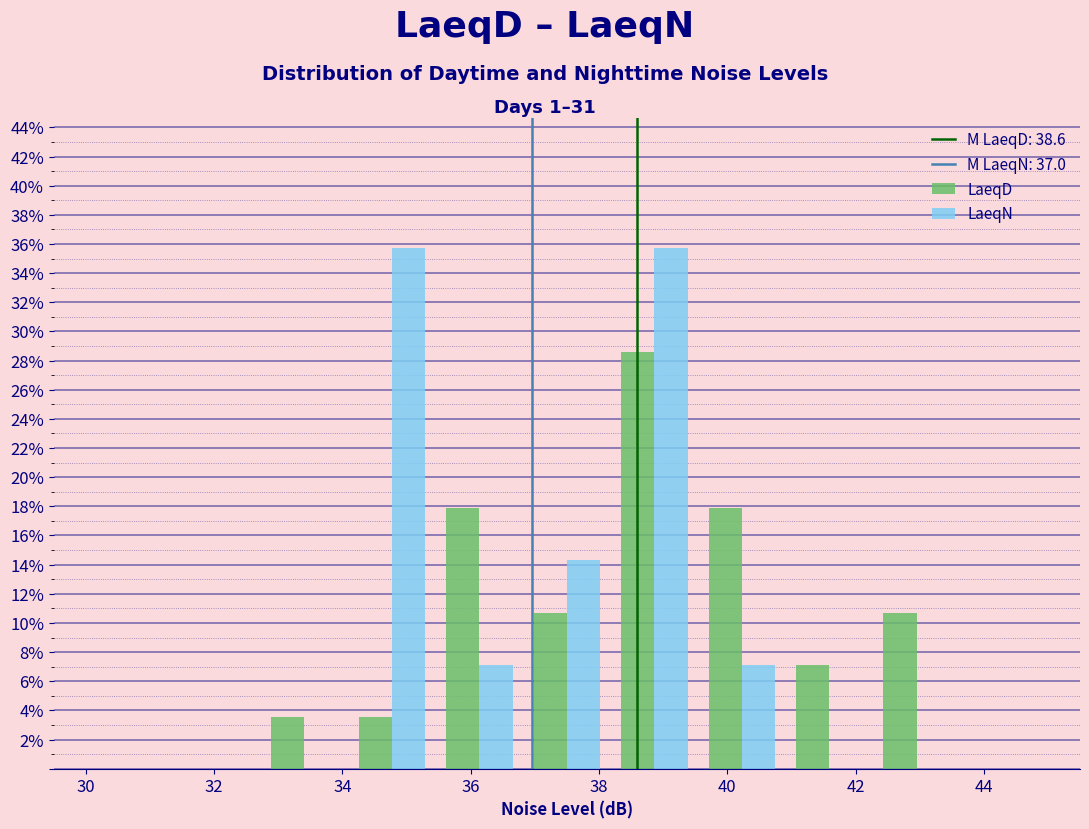

Reading left to right, list every range on the x-axis with the height of the bar of each series over it. Neither the bar edges nor the heights are printed on the chart, so give them approximately, as read against the axes.

30.0 to 31.4: LaeqD=0	LaeqN=0
31.4 to 32.8: LaeqD=0	LaeqN=0
32.8 to 34.0: LaeqD=3.6	LaeqN=0
34.0 to 35.4: LaeqD=3.6	LaeqN=35.8
35.4 to 36.8: LaeqD=17.8	LaeqN=7.2
36.8 to 38.2: LaeqD=10.8	LaeqN=14.2
38.2 to 39.6: LaeqD=28.6	LaeqN=35.8
39.6 to 41.0: LaeqD=17.8	LaeqN=7.2
41.0 to 42.2: LaeqD=7.2	LaeqN=0
42.2 to 43.6: LaeqD=10.8	LaeqN=0
43.6 to 45.0: LaeqD=0	LaeqN=0